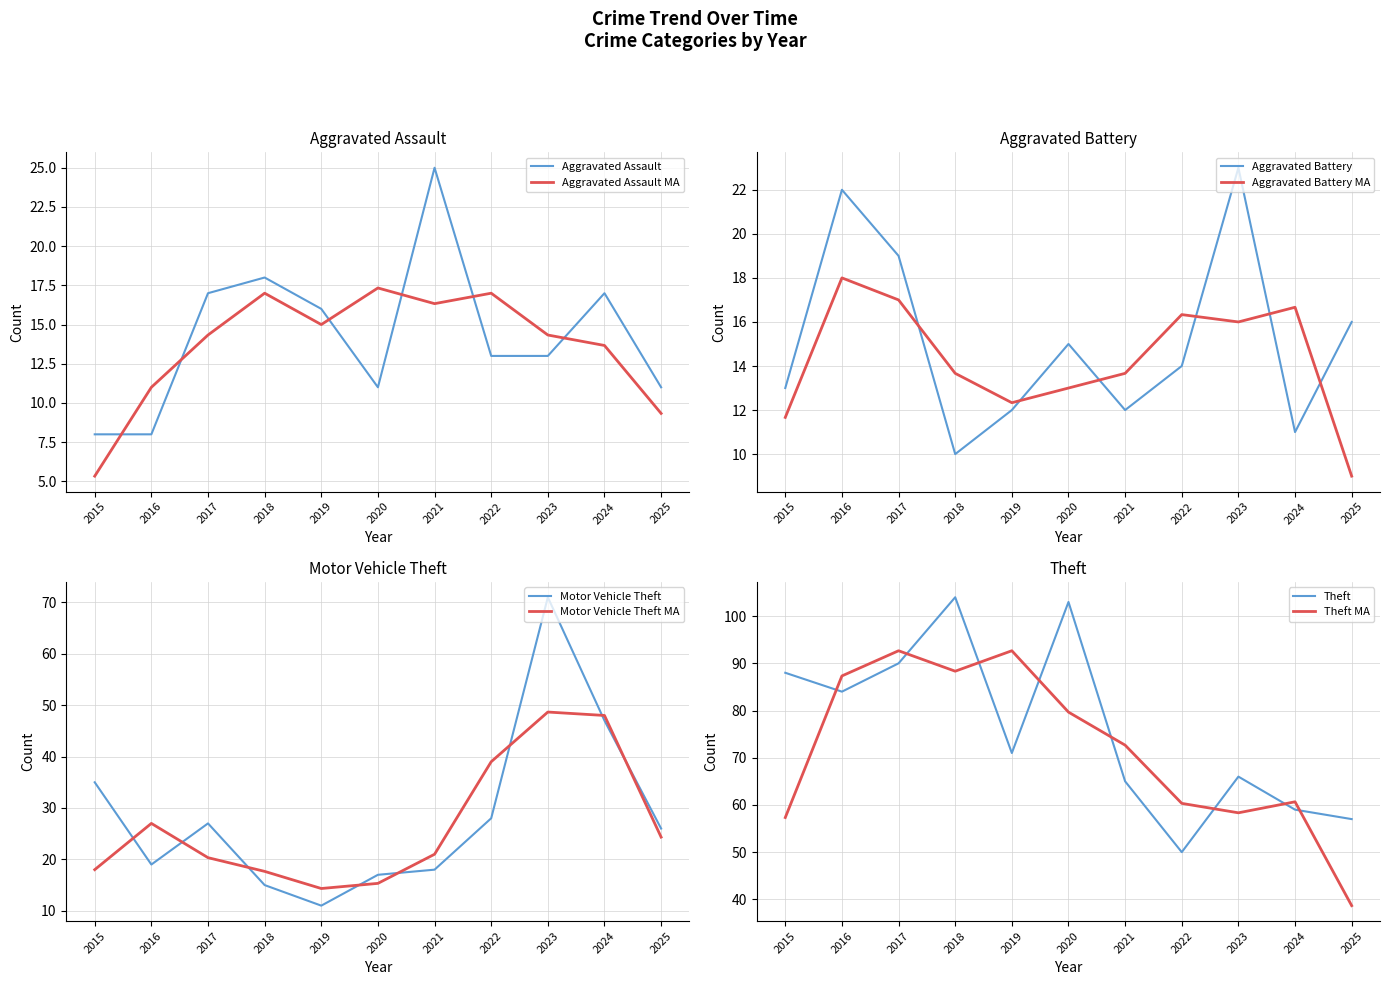

The value of Aggravated Assault at 2021 is 44. True or false?

False